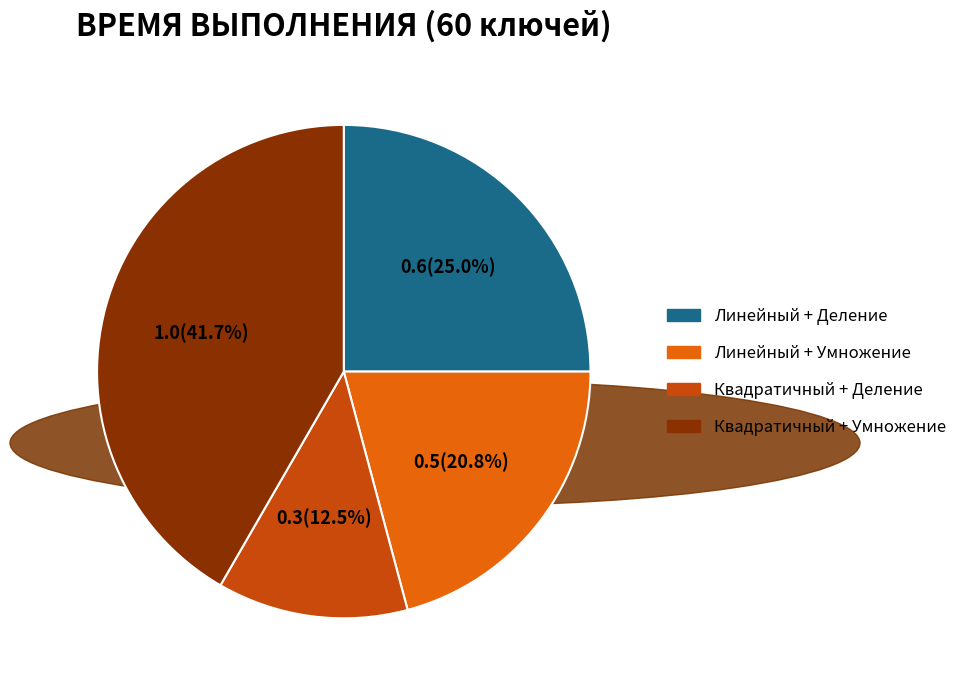

To the nearest percent, what percentage of the pie is Линейный + Умножение?

21%